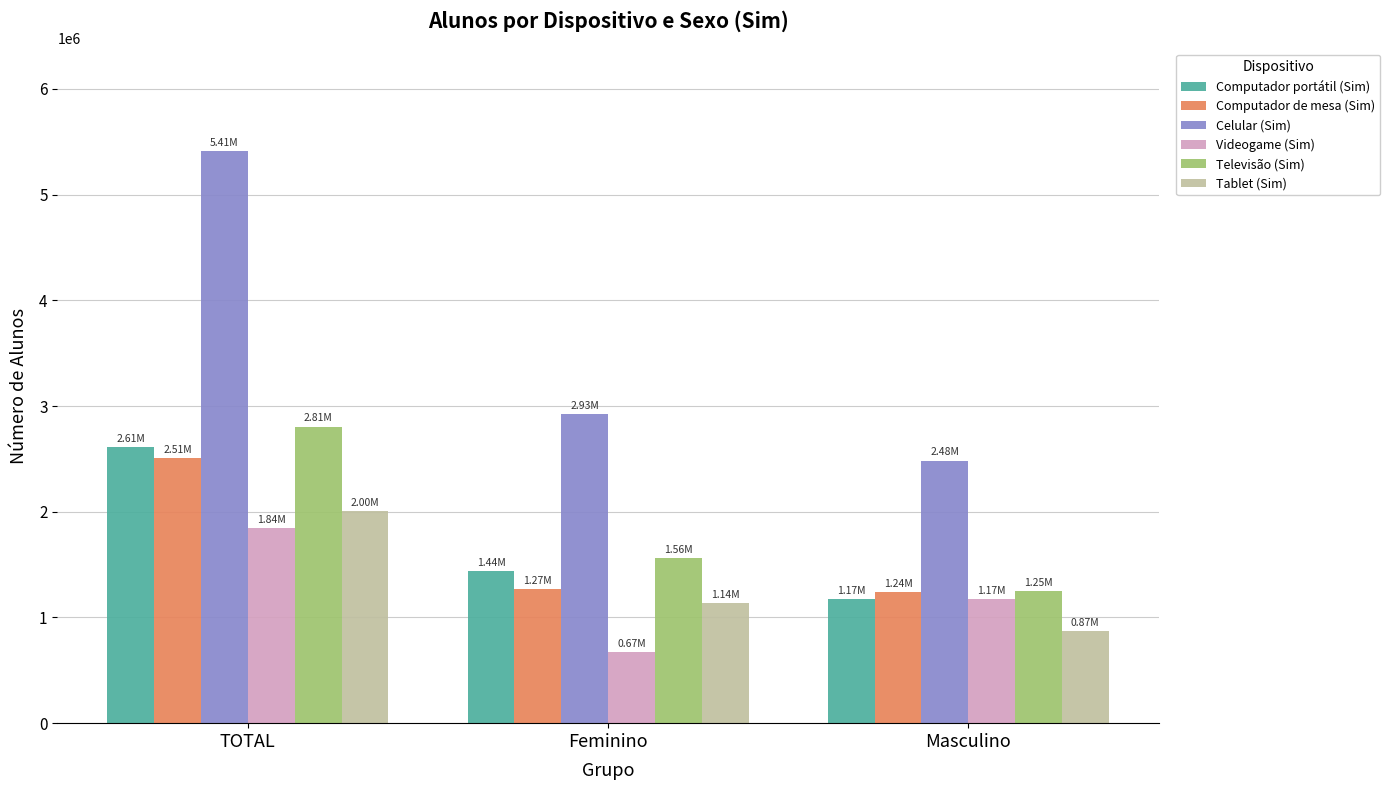

At how many categories does at least one series exceed 1435126?

3